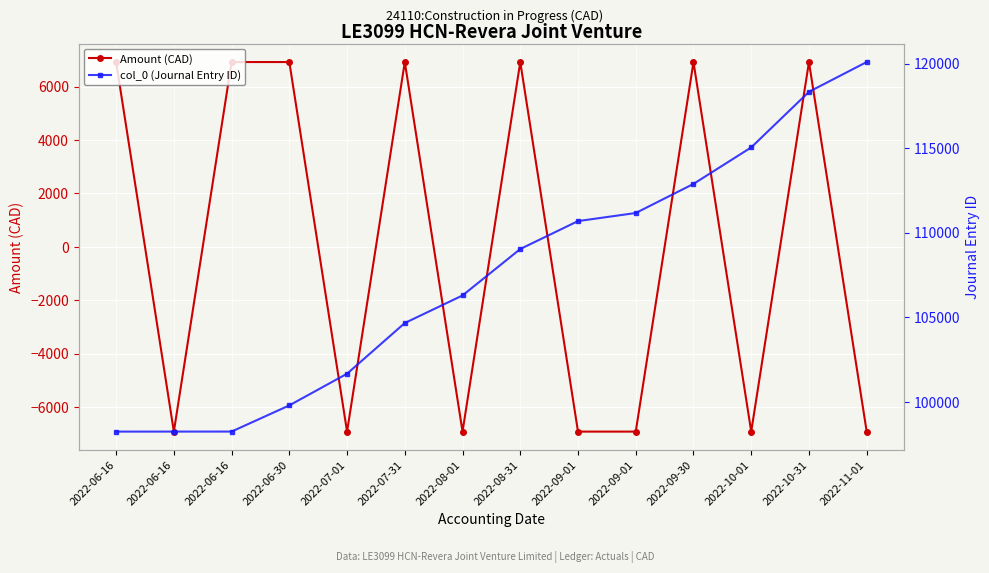

In Amount (CAD), how many points are lower than both neighbors (excluding endpoints)?

4